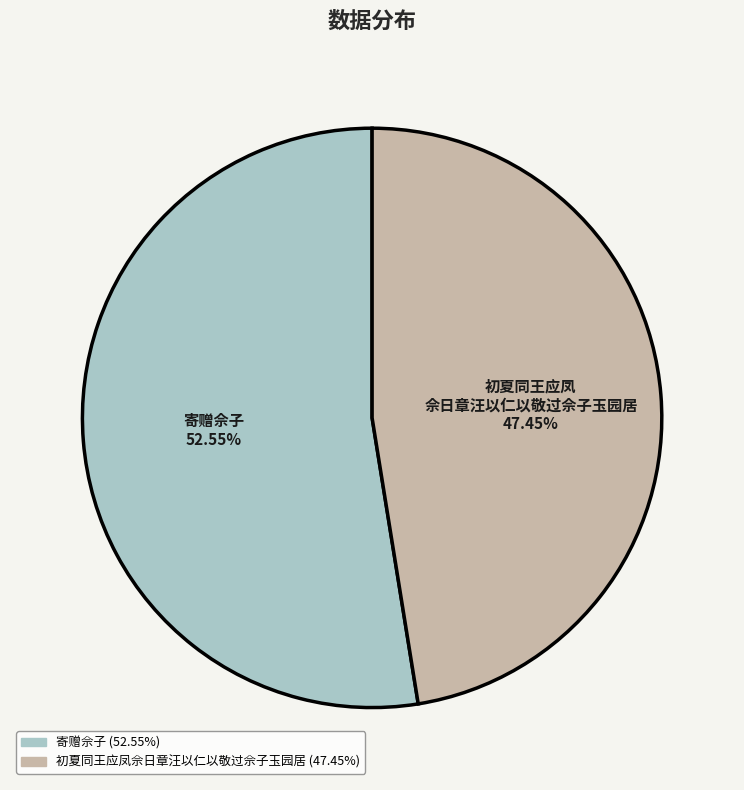

Is there a majority slice in this chart?

Yes